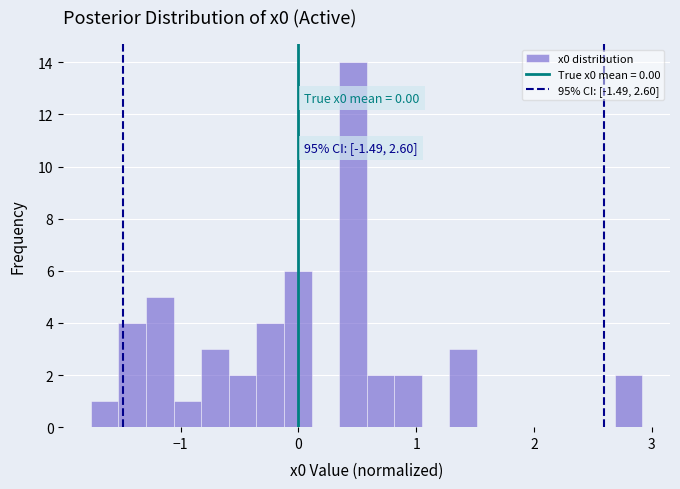

Read against the x-axis, roughly where is the centre of the tallest bar?

0.5